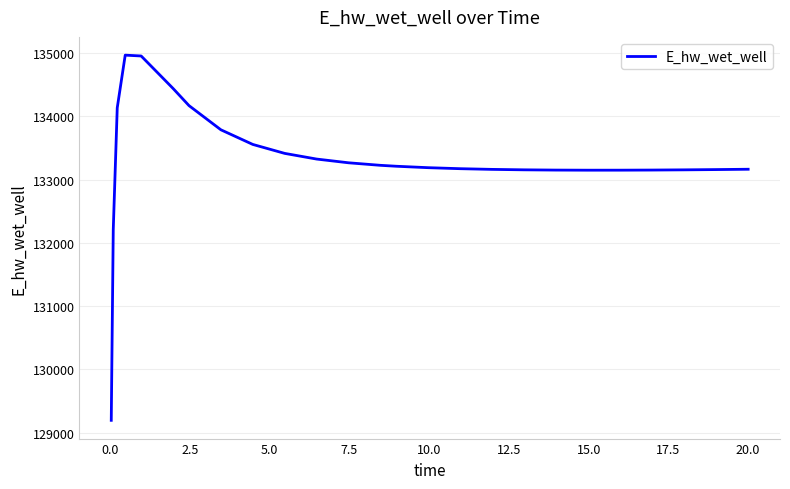

How many series are shown in this chart?

1